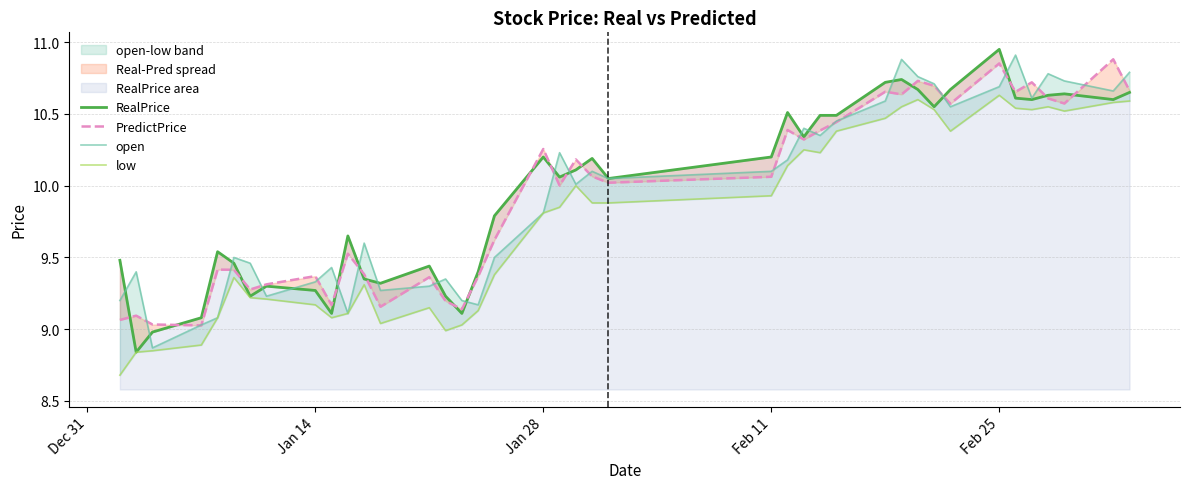

True or false: RealPrice has a value of 4.7 at 15.

False